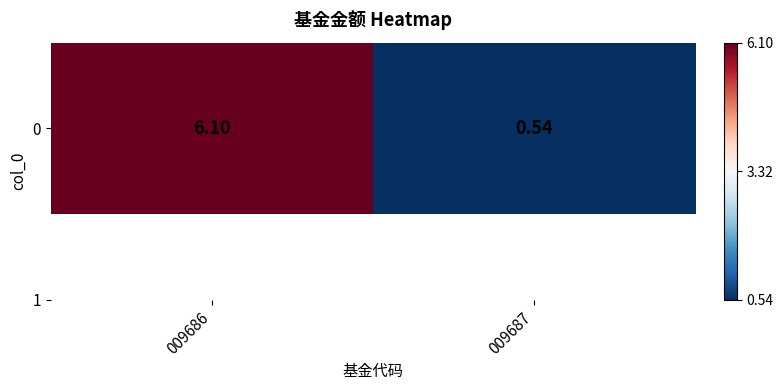

Which label corresponds to the smallest value in the chart?

009687